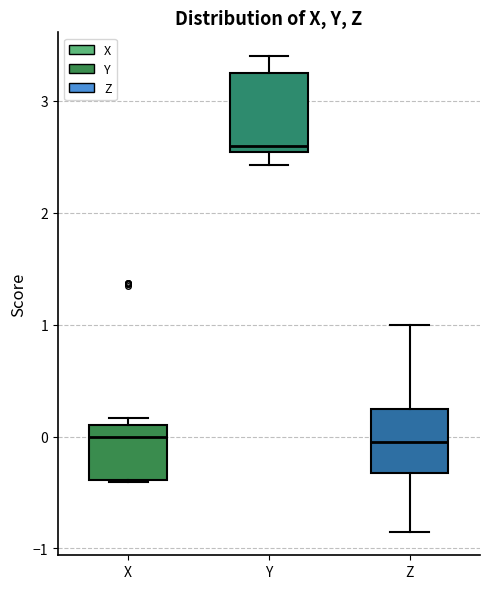

Reading left to right, transcribe this box plot: for each box, give where its median line is, the range the box spans, and where its two whiskers end, as read against the y-axis. The values are not printed on the chart, so give them approximately, as read against the axis.

X: median 0.0, box -0.4 to 0.1, whiskers -0.4 to 0.2
Y: median 2.6, box 2.5 to 3.2, whiskers 2.4 to 3.4
Z: median -0.1, box -0.3 to 0.2, whiskers -0.8 to 1.0